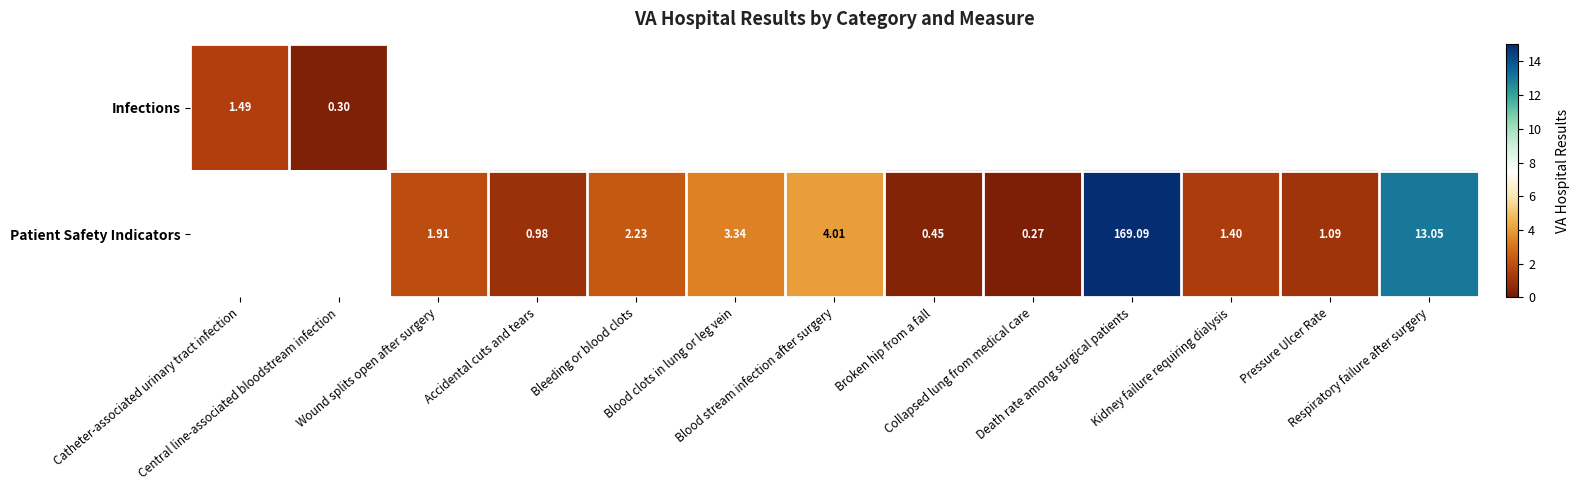

Where does the Patient Safety Indicators series first go above 1?

Wound splits open after surgery